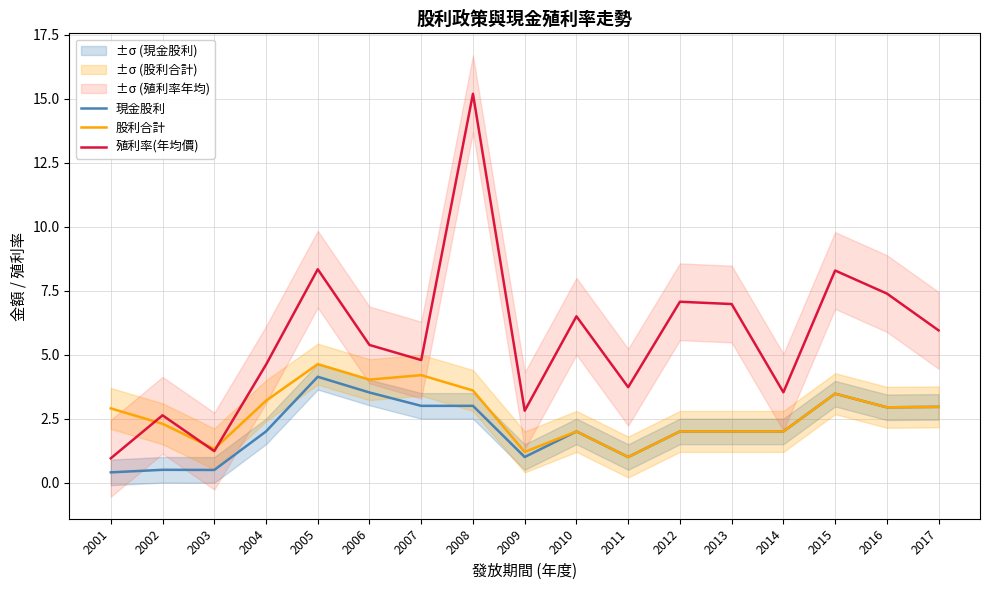

Where is 殖利率(年均價) nearest to the value 8?

2015